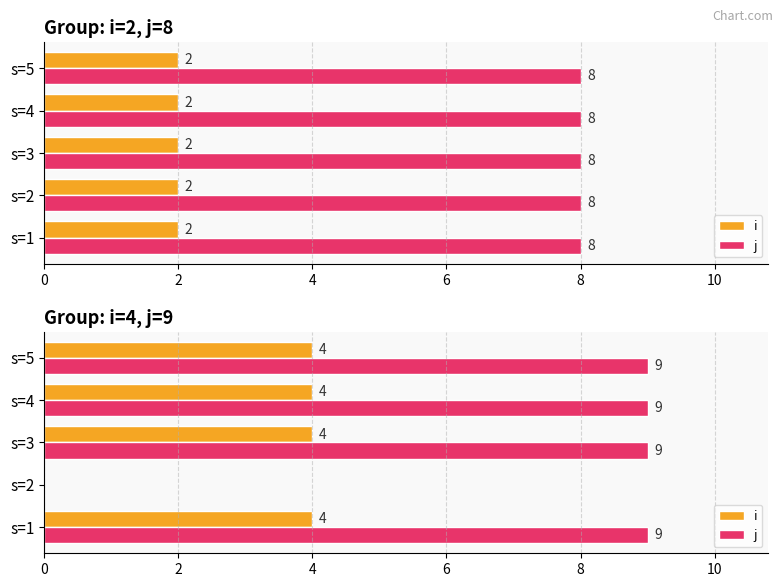

What is the value of the j bar at the 1st from the left?

9